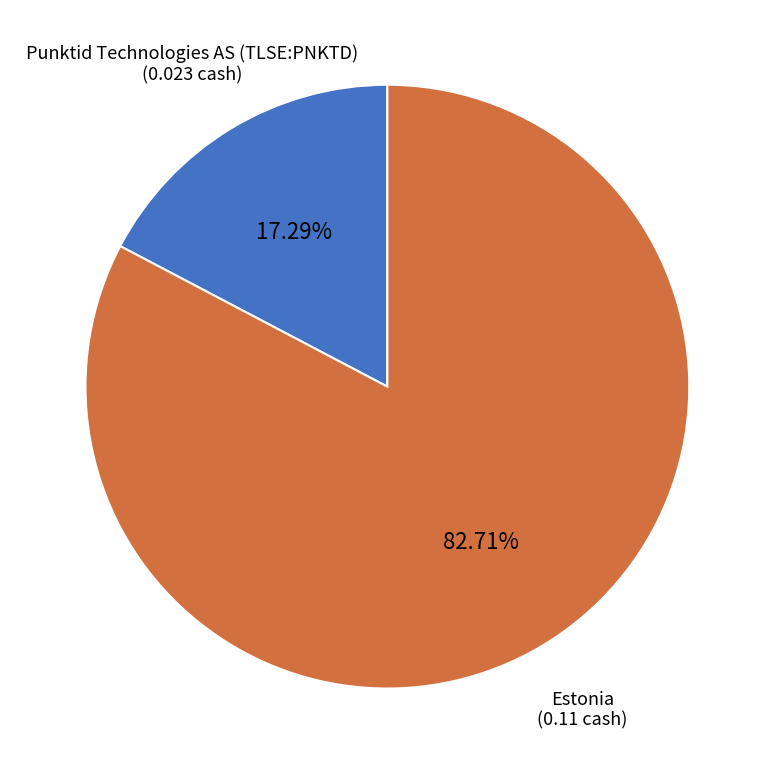

Does any single category account for the majority?

Yes